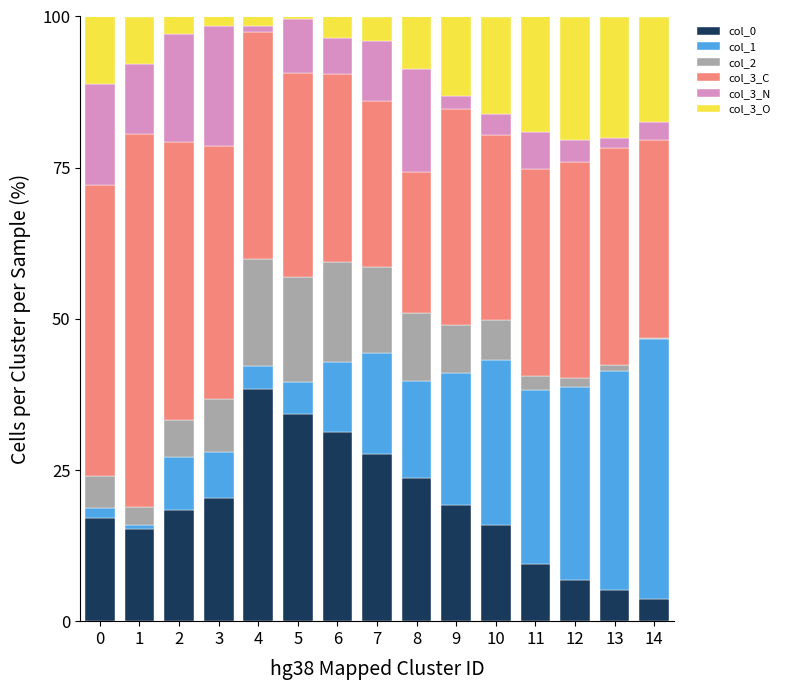

What are all the series names shown in the legend?

col_0, col_1, col_2, col_3_C, col_3_N, col_3_O